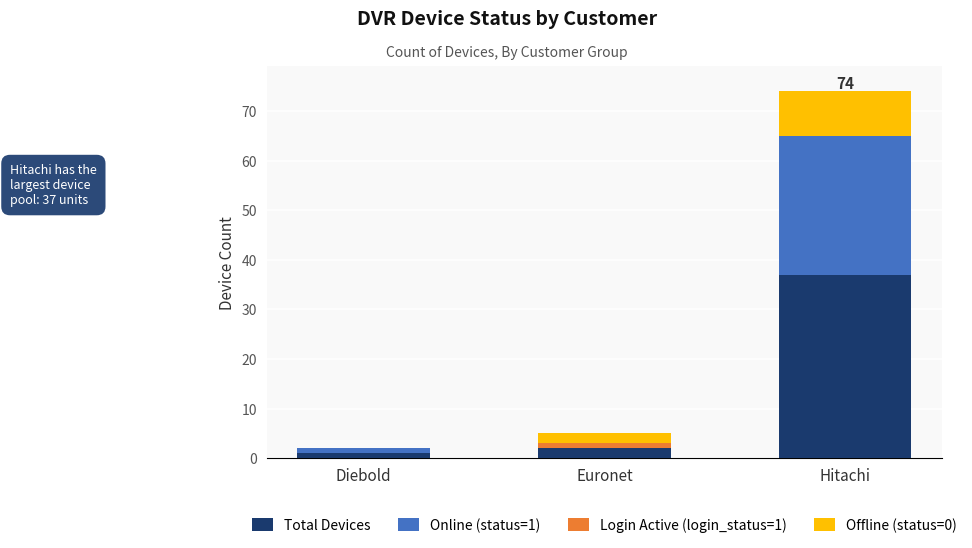

At which category is the sum across all series the highest?

Hitachi